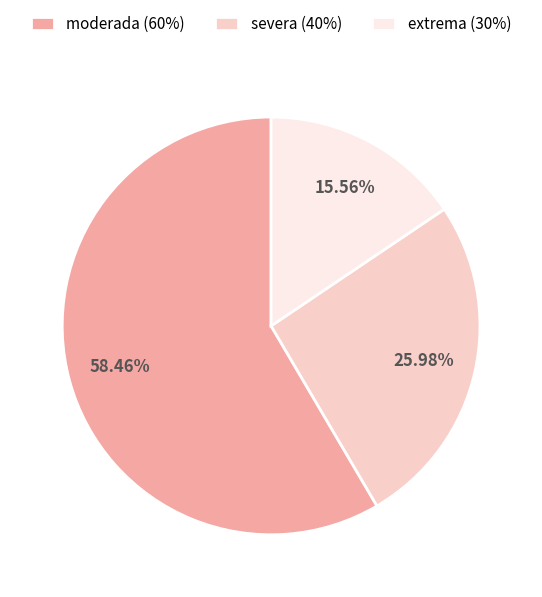

Between severa (40%) and extrema (30%), which is larger?

severa (40%)